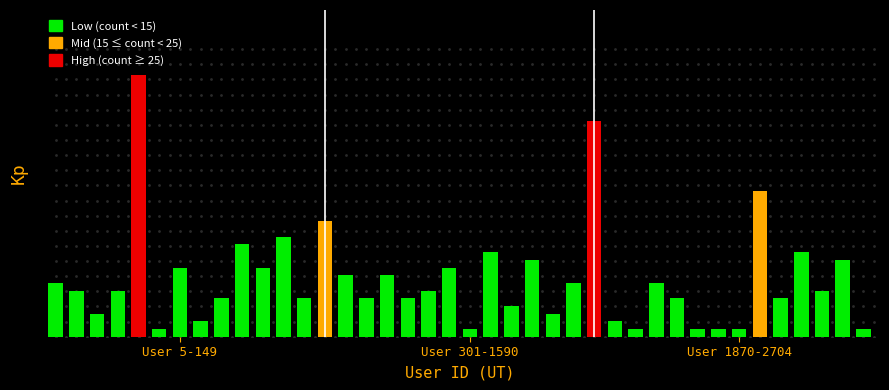

At which category does the chart reach its minimum across all series?

149